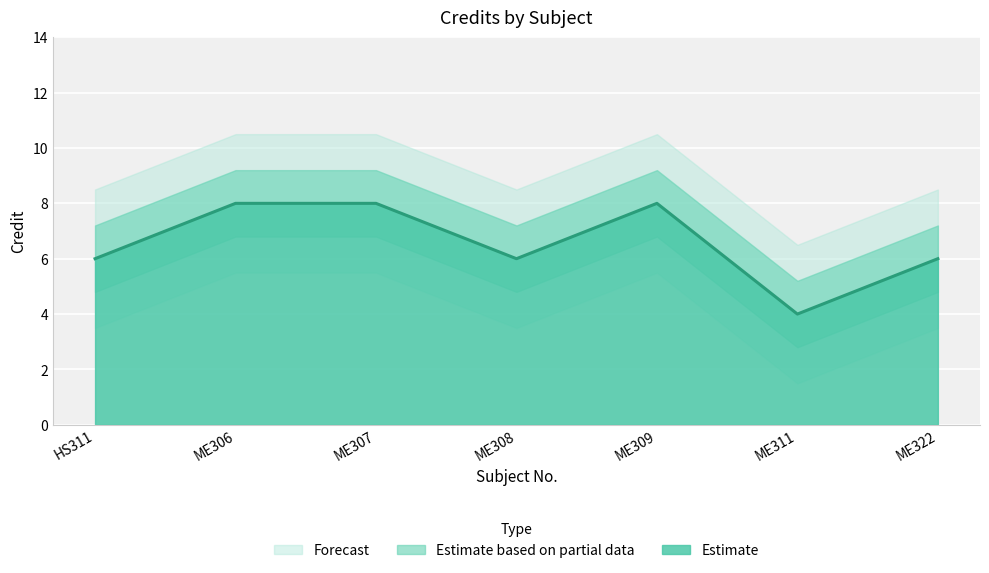

Read the value at ME307.

8